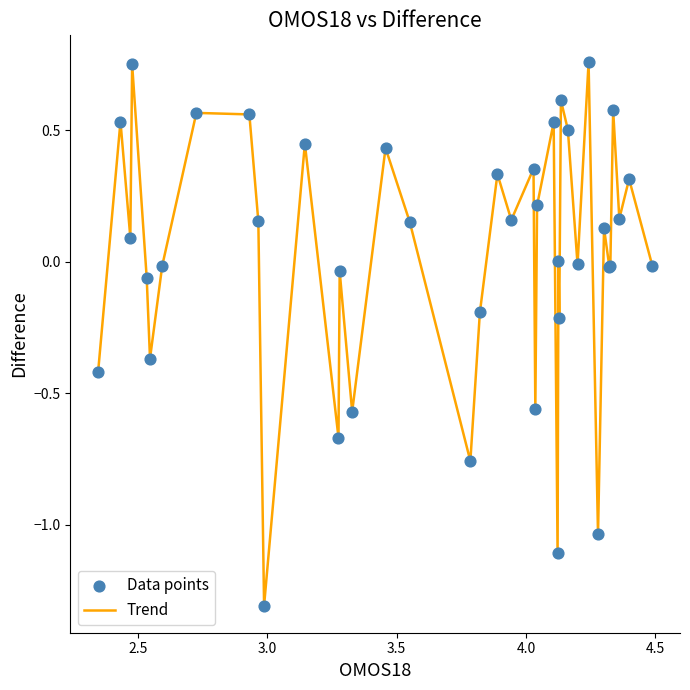

What is the smallest value displayed?

-1.3